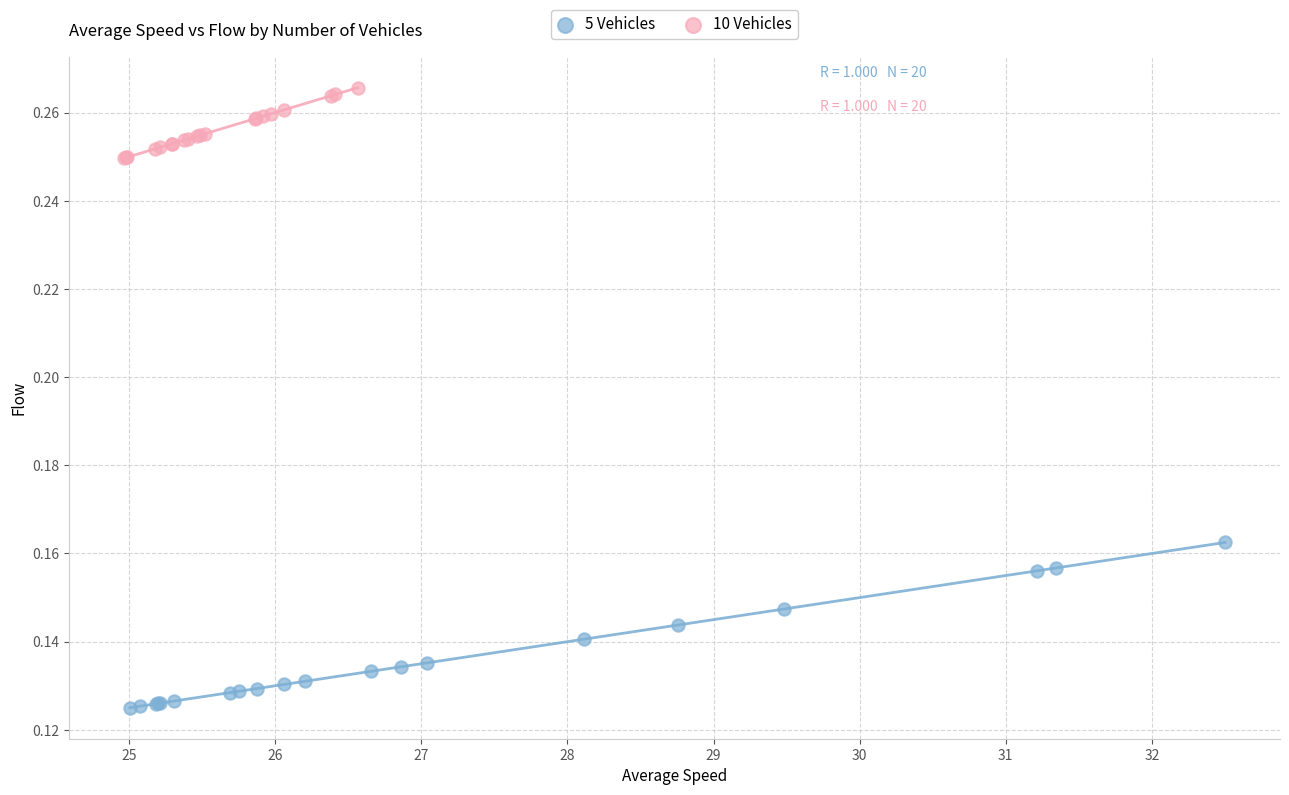

Which series has the largest Y range (max minus min)?

5 Vehicles